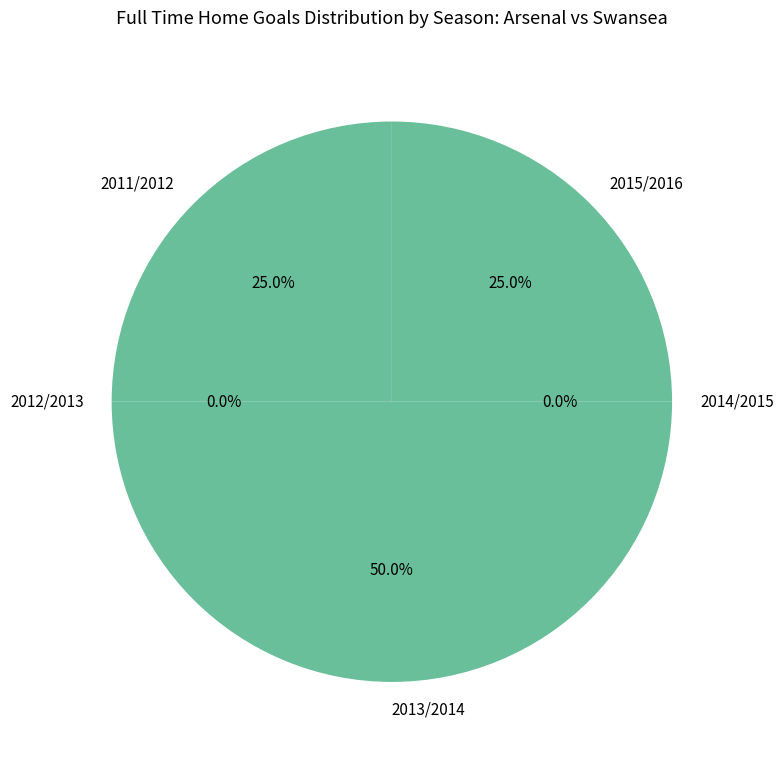

How many slices are in this pie chart?

5